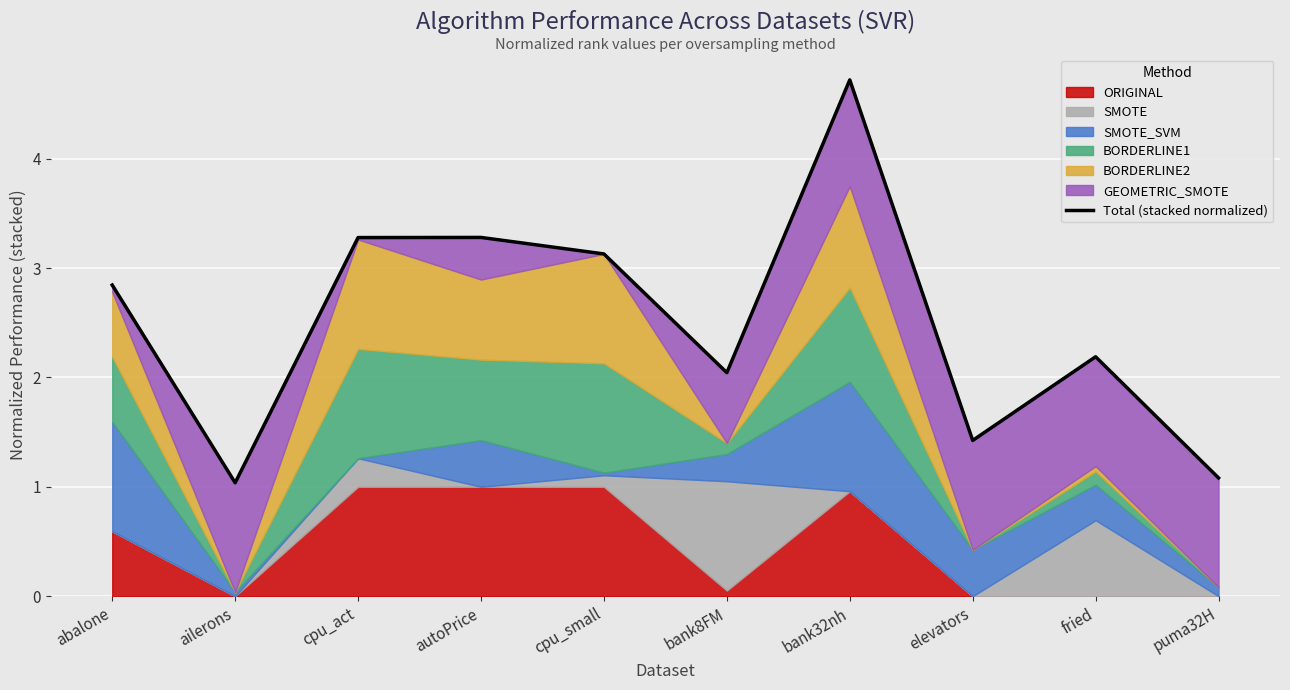

Where does the data first go above 2?

abalone